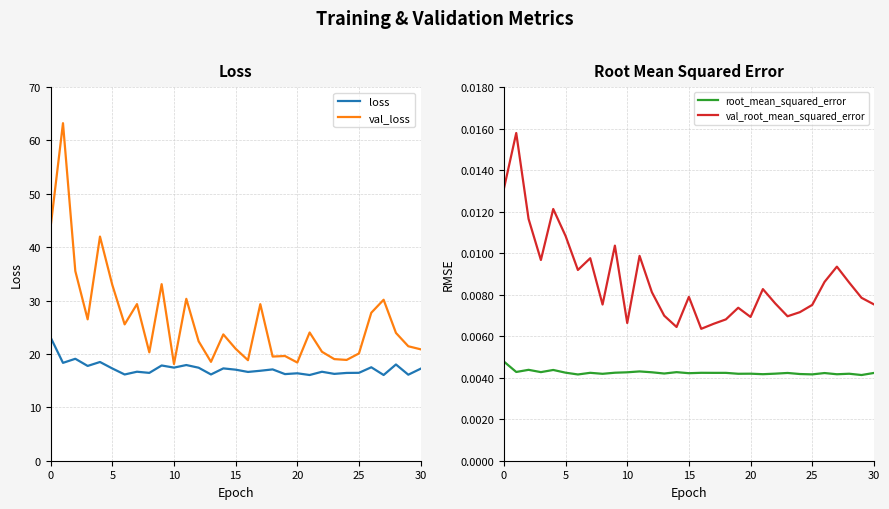

Reading left to right, list all the values displayed in this chart.

loss: 23.1	18.3	19.1	17.8	18.5	17.3	16.2	16.7	16.5	17.8	17.4	17.9	17.4	16.2	17.3	17.1	16.6	16.9	17.1	16.2	16.4	16.1	16.7	16.3	16.4	16.5	17.5	16.1	18.0	16.1	17.2
val_loss: 43.9	63.2	35.5	26.5	42.0	32.9	25.5	29.3	20.3	33.1	18.1	30.3	22.4	18.5	23.7	21.0	18.8	29.3	19.5	19.6	18.4	24.0	20.4	19.0	18.9	20.1	27.7	30.2	23.9	21.4	20.9
root_mean_squared_error: 0.0	0.0	0.0	0.0	0.0	0.0	0.0	0.0	0.0	0.0	0.0	0.0	0.0	0.0	0.0	0.0	0.0	0.0	0.0	0.0	0.0	0.0	0.0	0.0	0.0	0.0	0.0	0.0	0.0	0.0	0.0
val_root_mean_squared_error: 0.0	0.0	0.0	0.0	0.0	0.0	0.0	0.0	0.0	0.0	0.0	0.0	0.0	0.0	0.0	0.0	0.0	0.0	0.0	0.0	0.0	0.0	0.0	0.0	0.0	0.0	0.0	0.0	0.0	0.0	0.0